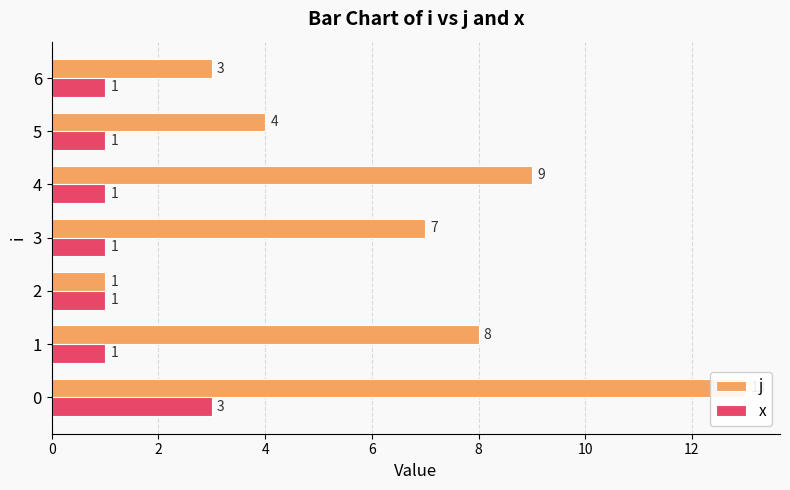

The value of x at 0 is 3. True or false?

True